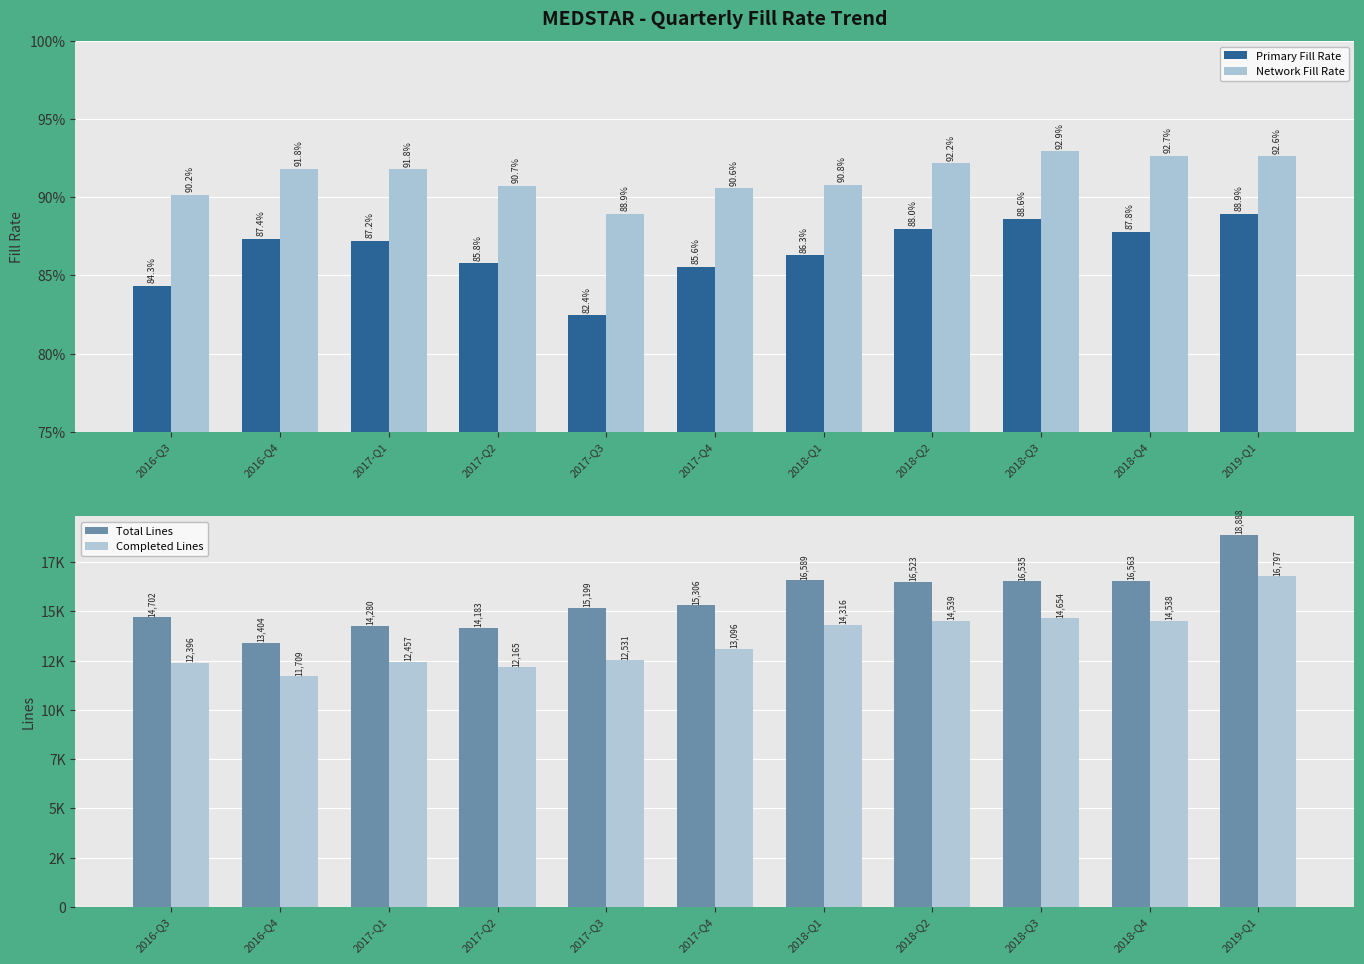

Which category has the lowest value in the Network Fill Rate series?

2017-Q3